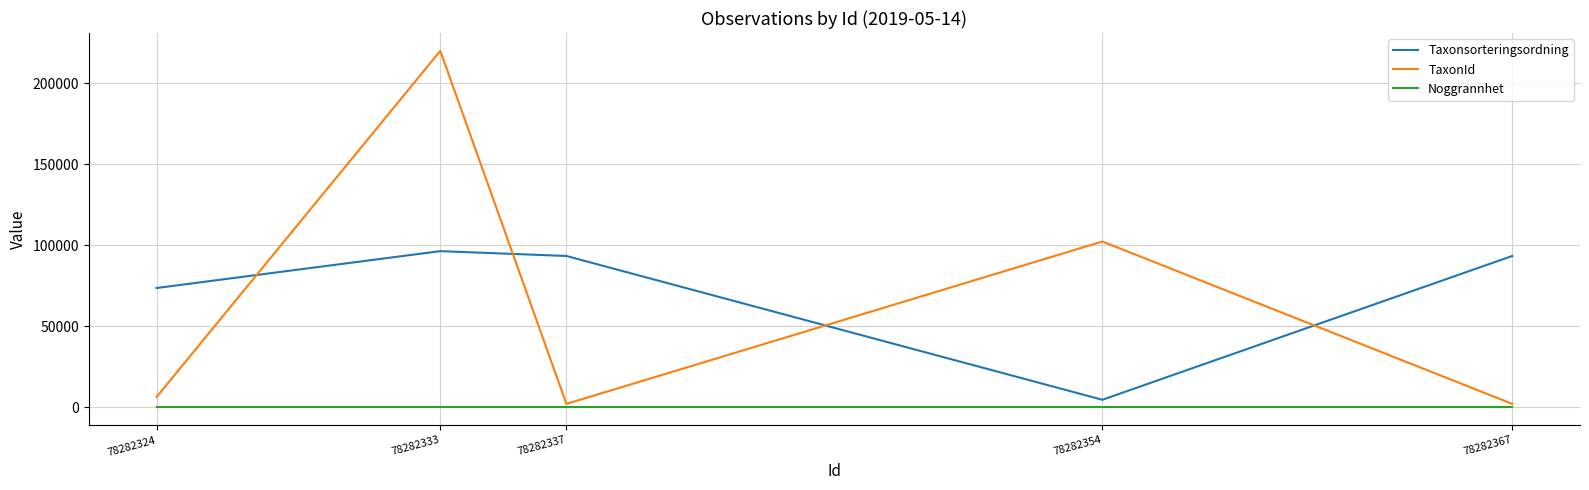

List the series in order of their peak value, highest first.

TaxonId, Taxonsorteringsordning, Noggrannhet